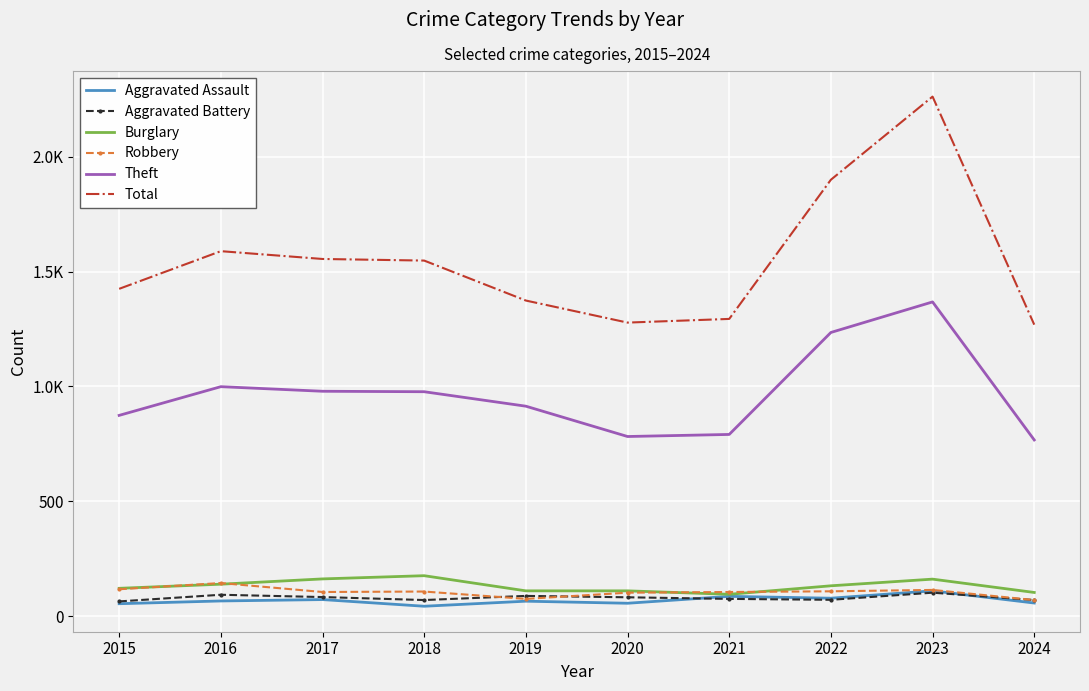

At which category is the sum across all series the highest?

2023